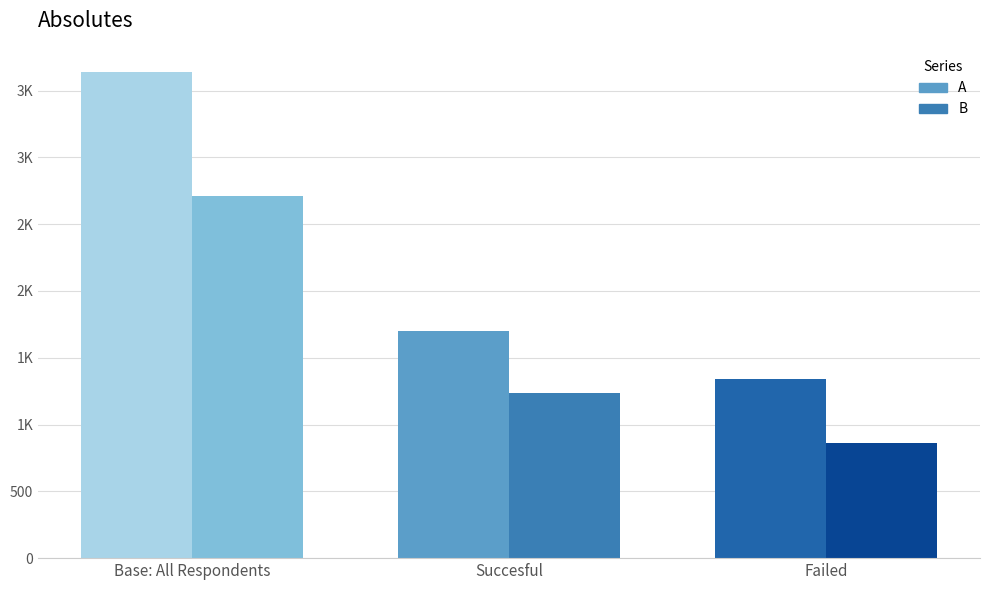

Between Base: All Respondents and Failed, which series saw the biggest shift?

A